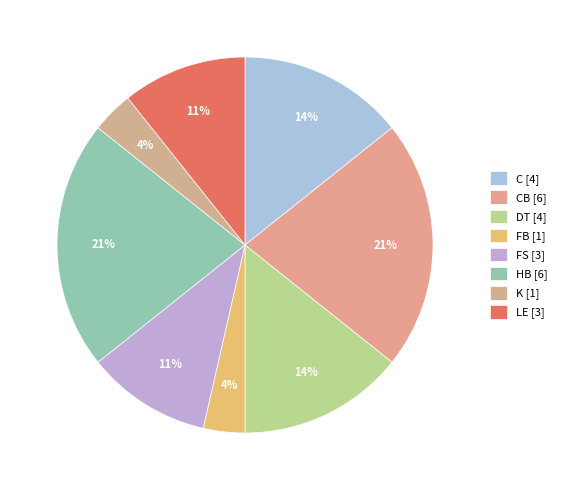

How many slices are in this pie chart?

8